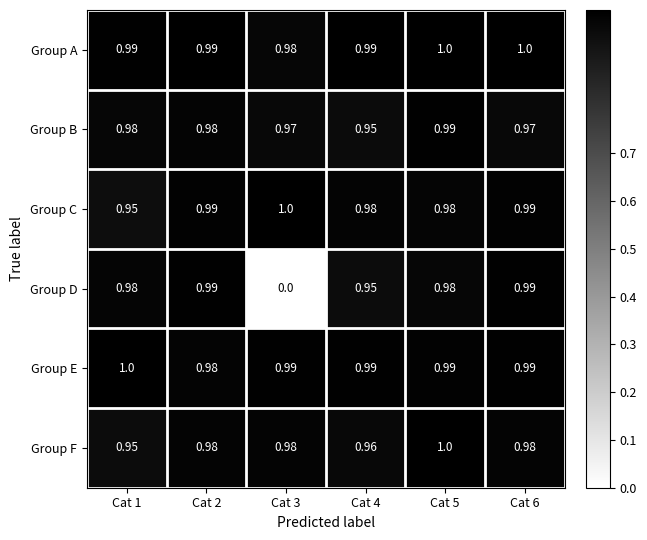

What is the total value across all series at Cat 5?

5.9